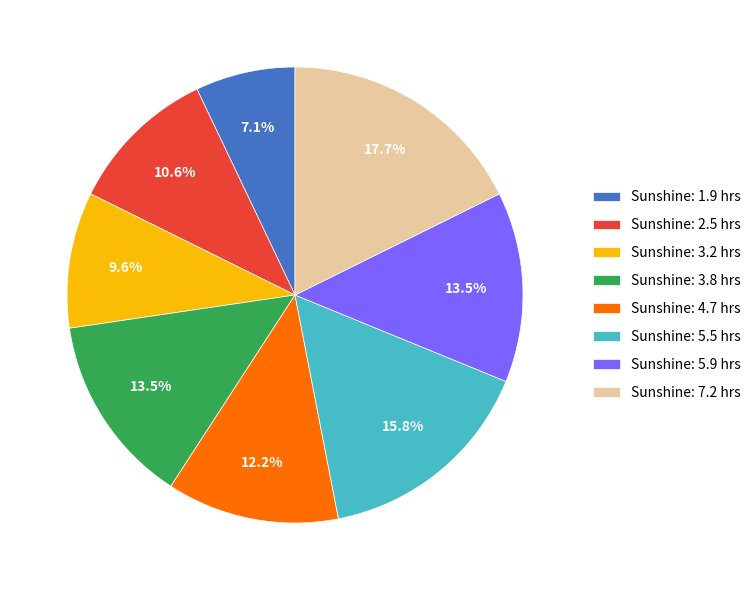

What portion of the pie excludes Sunshine: 3.2 hrs?

90.4%